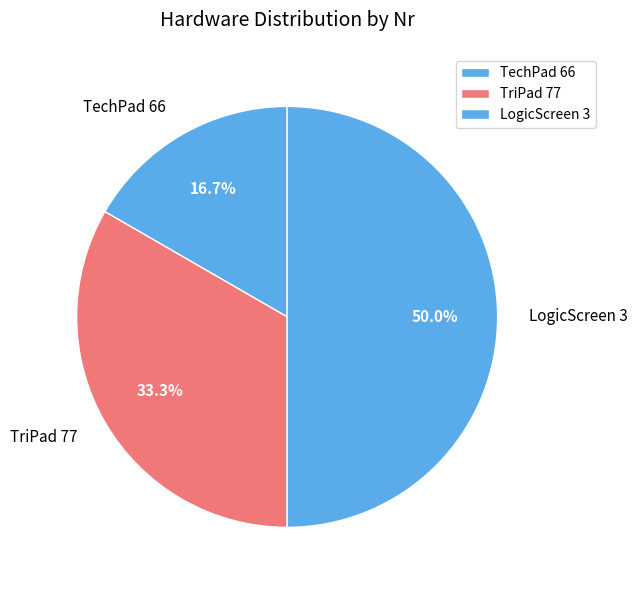

To the nearest percent, what is the combined percentage of TriPad 77 and TechPad 66?

50%